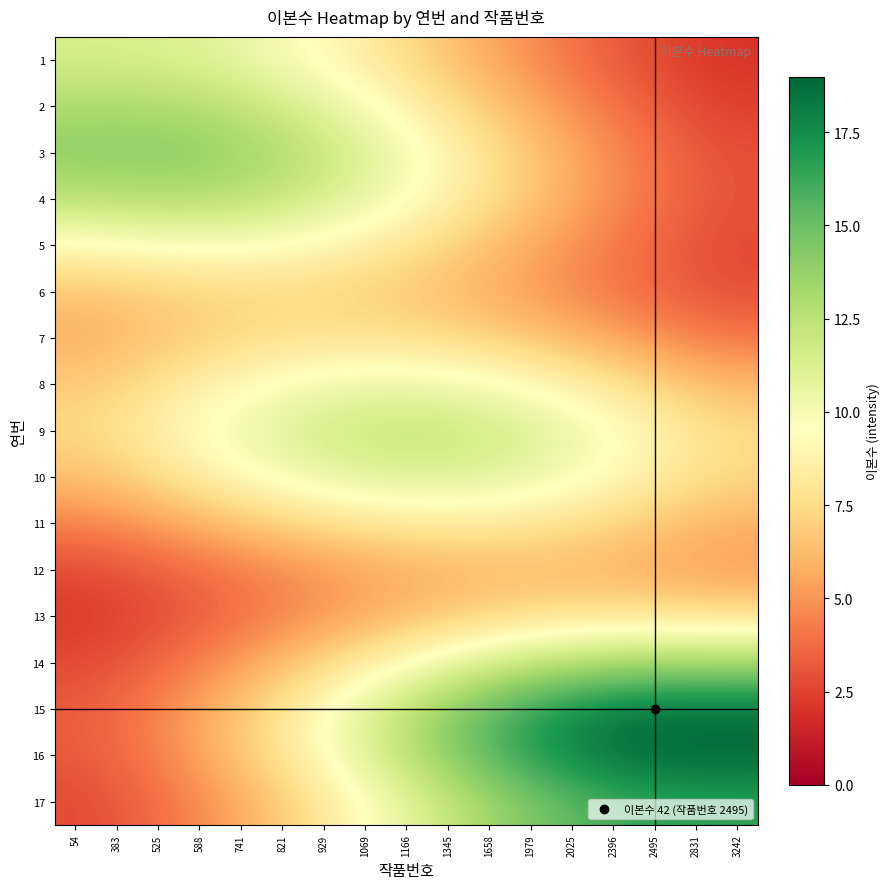

Which series has the widest spread of values?

16